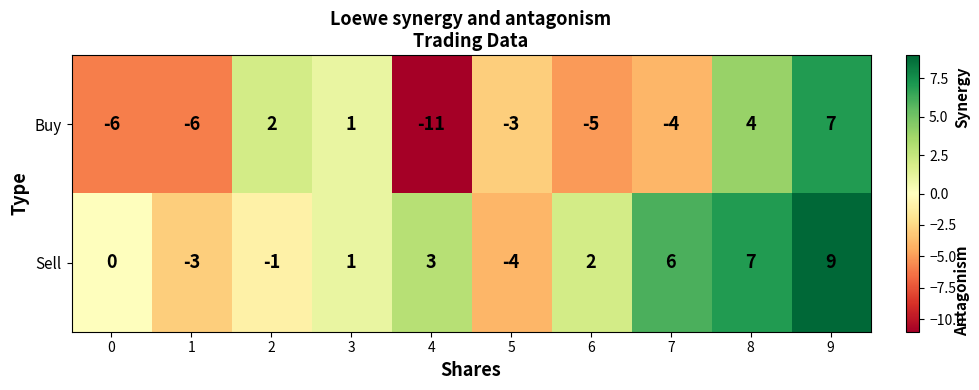

How many data points in Buy are less than -3?

5